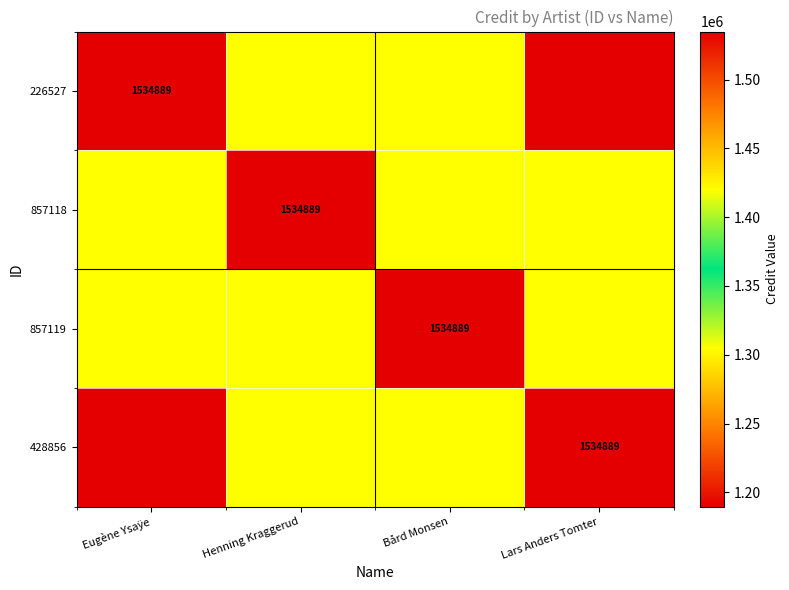

How many data points in 428856 are above 1419772?

2